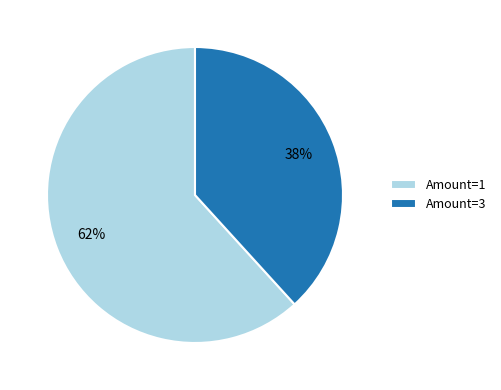

What percentage is the Amount=3 slice, to the nearest percent?

38%